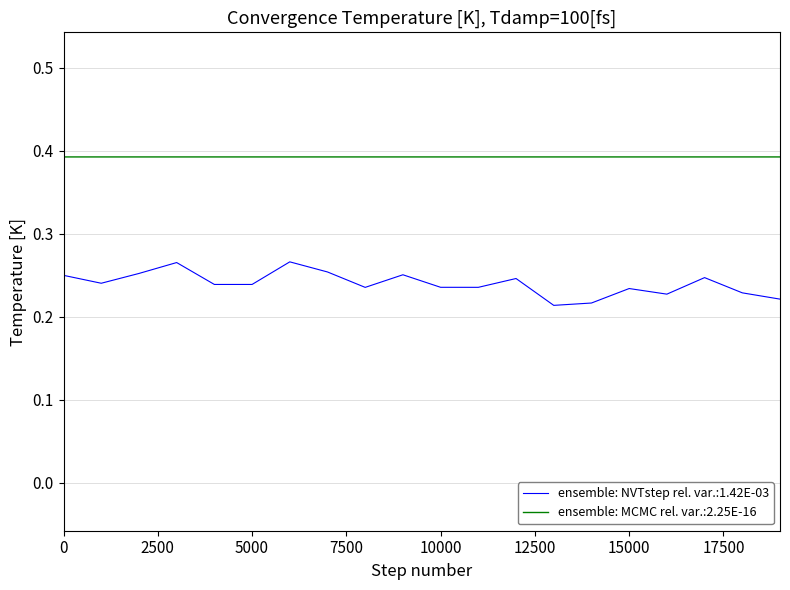

Rank the series by their average value, from highest to lowest.

ensemble: MCMC rel. var.:2.25E-16, ensemble: NVTstep rel. var.:1.42E-03